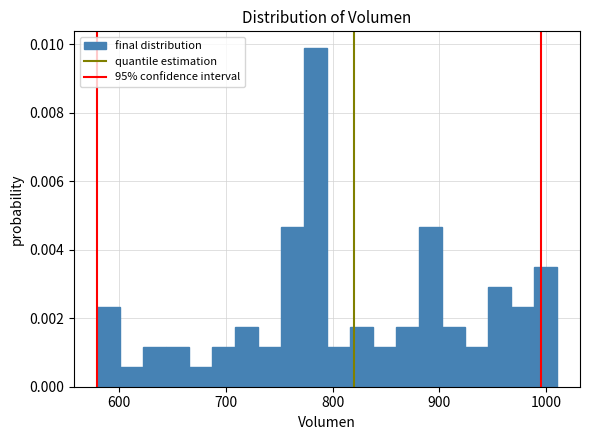

Read against the x-axis, roughly where is the centre of the tallest bar?

780